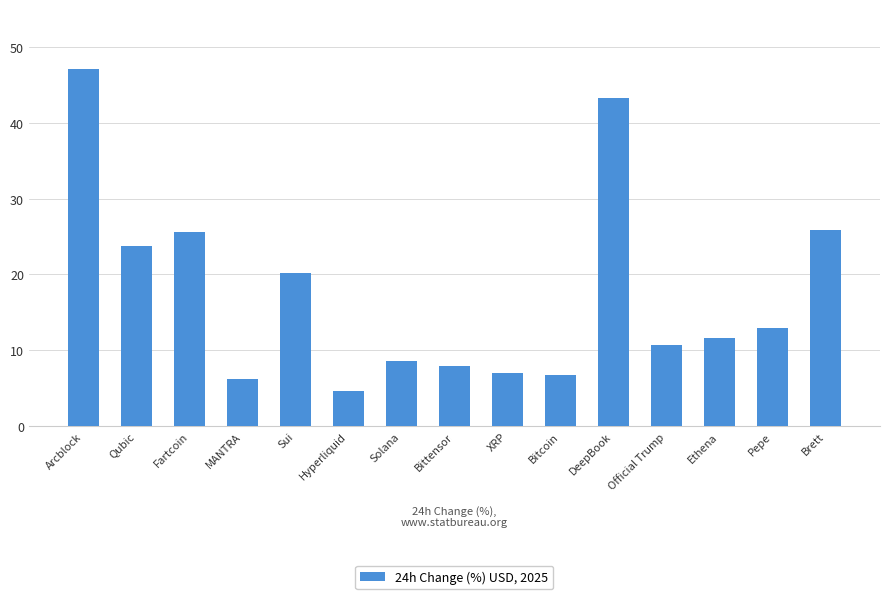

Which category has the lowest value across all series?

Hyperliquid